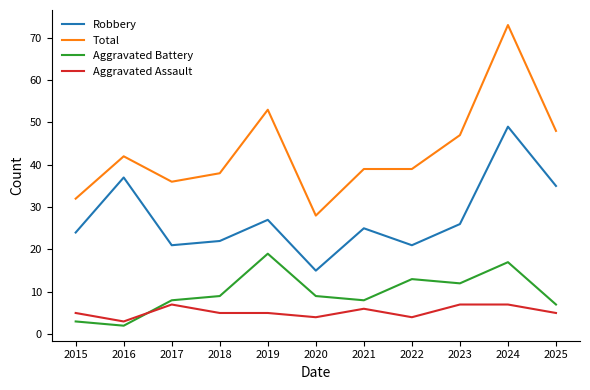

True or false: Robbery and Aggravated Assault cross at least once.

False